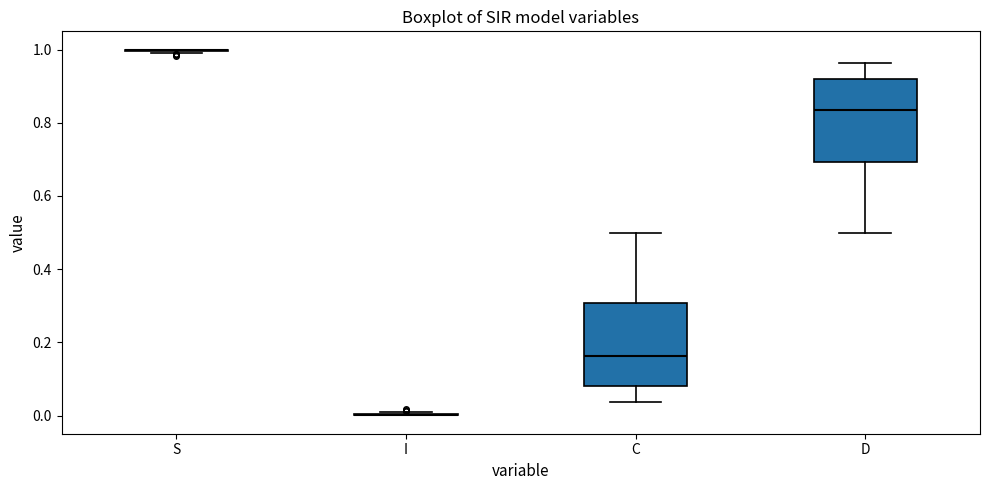

Reading left to right, transcribe this box plot: for each box, give where its median line is, the range the box spans, and where its two whiskers end, as read against the y-axis. The values are not printed on the chart, so give them approximately, as read against the axis.

S: box collapsed to a line at 1.00, whiskers 1.00 to 1.00
I: box collapsed to a line at 0.00, whiskers 0.00 to 0.00
C: median 0.16, box 0.08 to 0.30, whiskers 0.04 to 0.50
D: median 0.84, box 0.70 to 0.92, whiskers 0.50 to 0.96